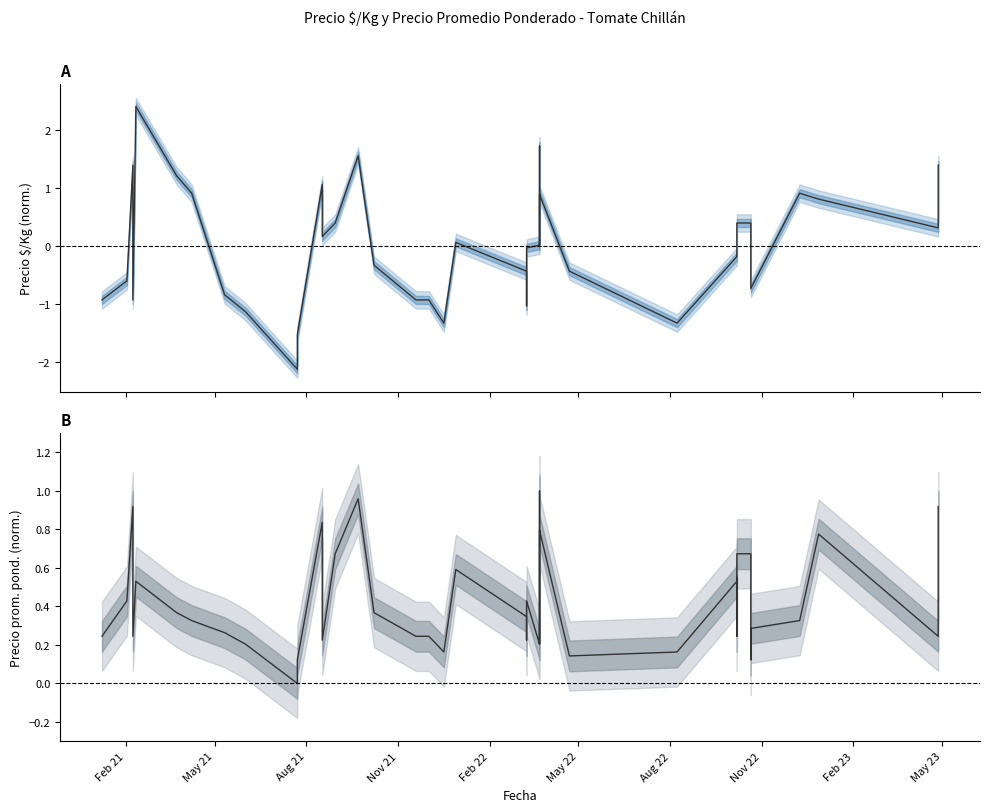

Which series has the widest spread of values?

Precio $/Kg